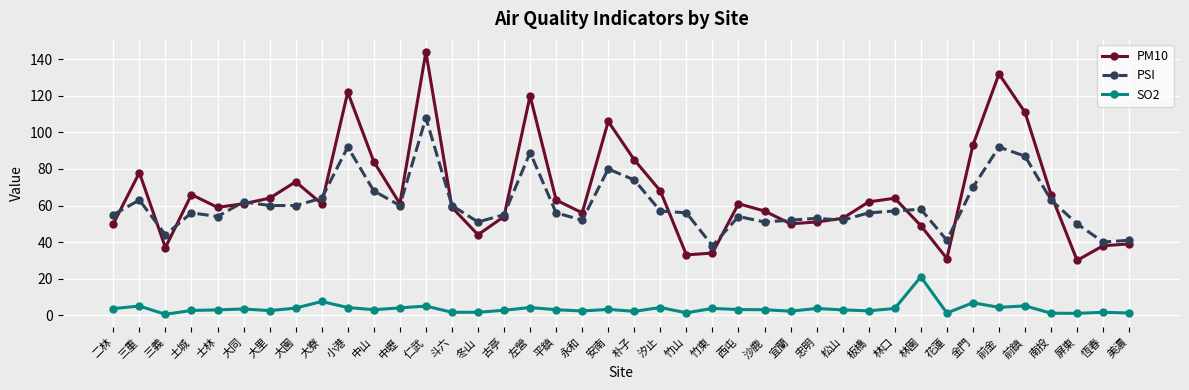

Is it true that PSI equals 57.0 at 汐止?

True